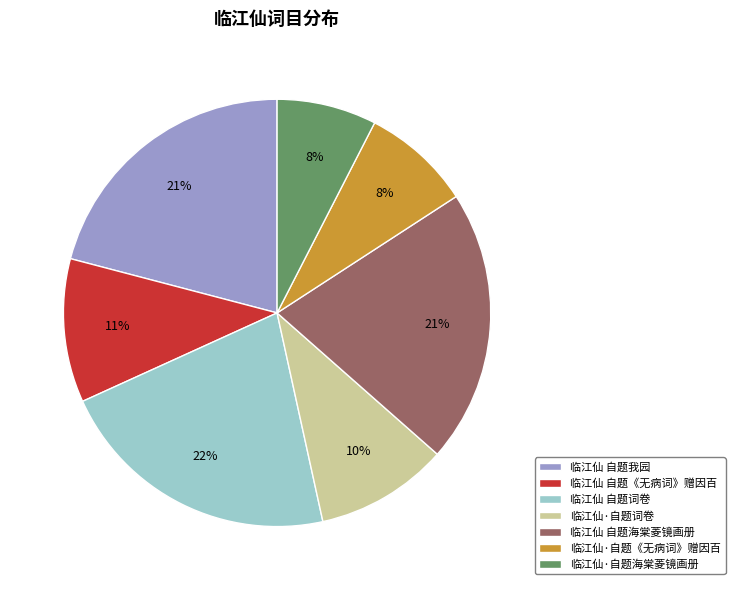

How many slices are in this pie chart?

7